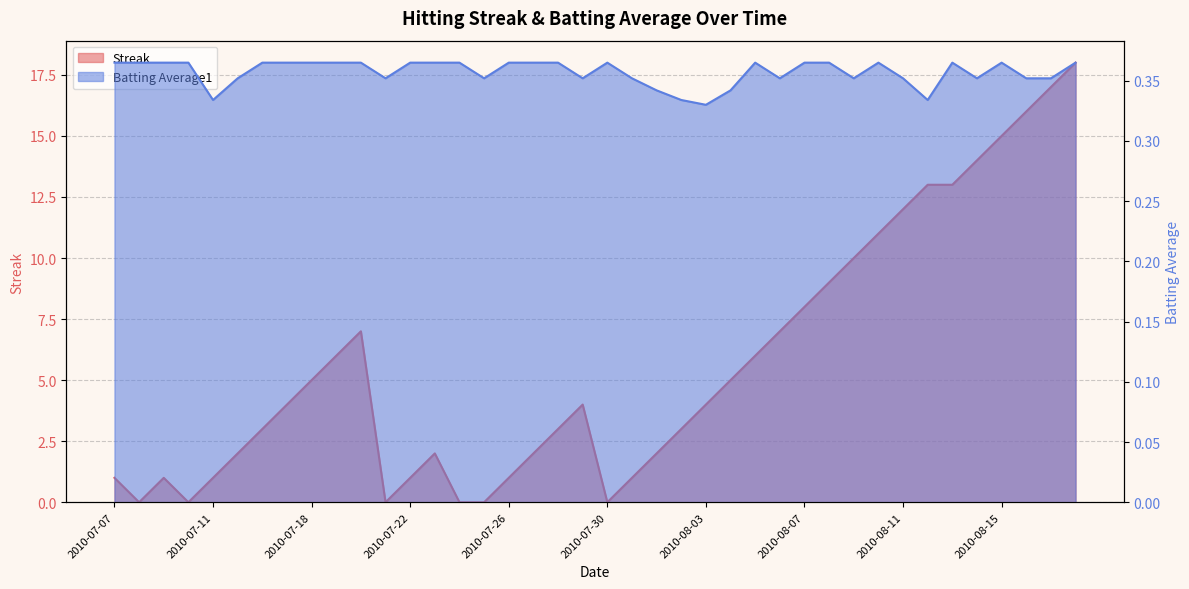

In Batting Average1, how many points are lower than both neighbors (excluding endpoints)?

9